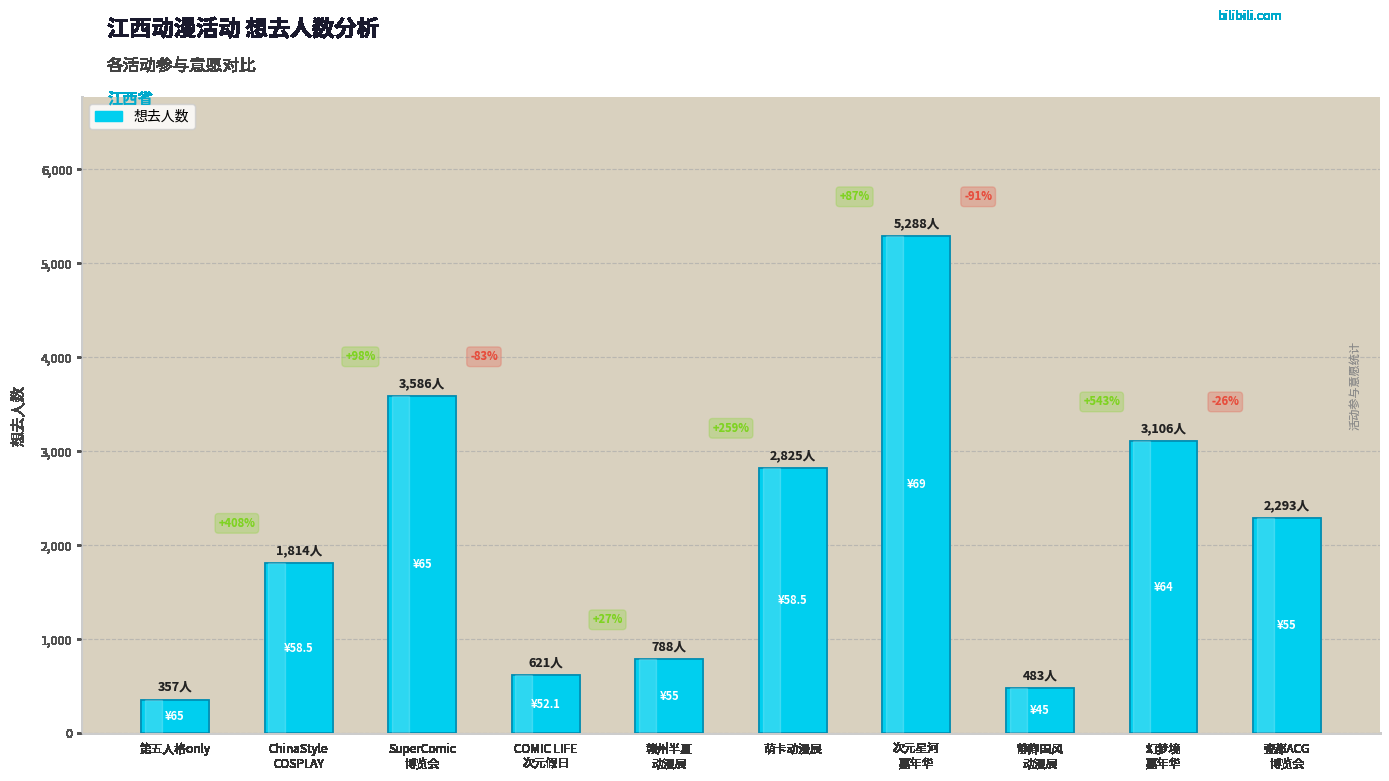

List the labels in order of value, largest first.

次元星河
嘉年华, SuperComic
博览会, 幻梦境
嘉年华, 萌卡动漫展, 瓷都ACG
博览会, ChinaStyle
COSPLAY, 赣州半夏
动漫展, COMIC LIFE
次元假日, 静卿国风
动漫展, 第五人格only